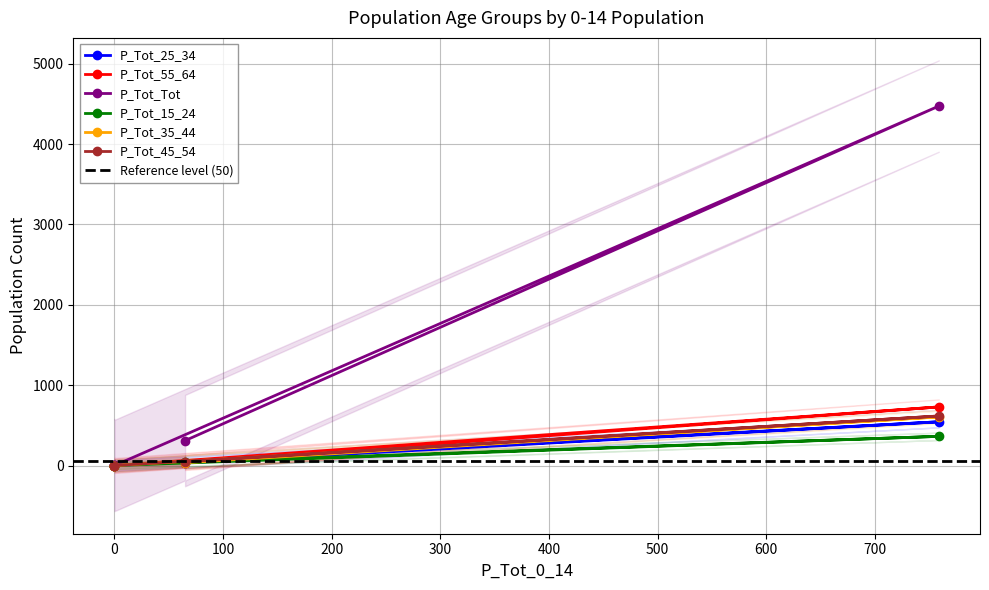

What is the greatest value displayed?

4473